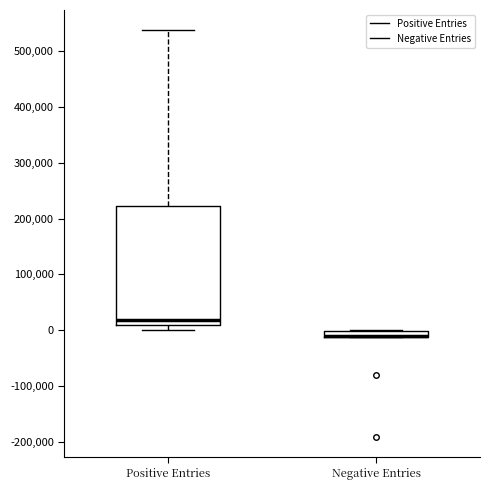

Where does the upper whisker of the box for Positive Entries end on the y-axis? The values are not printed on the chart, so give them approximately, as read against the axis.

540000